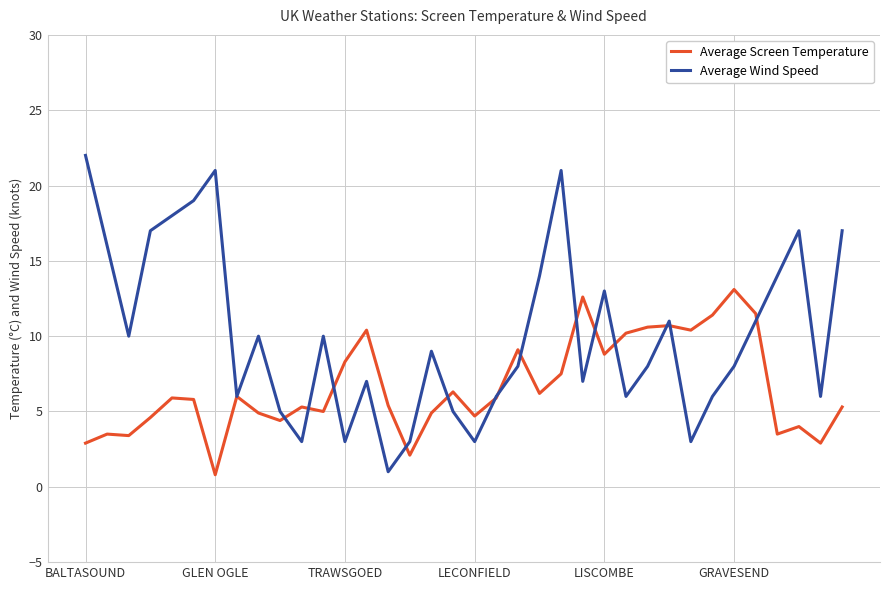

Rank the series by their maximum value, from lowest to highest.

Average Screen Temperature, Average Wind Speed